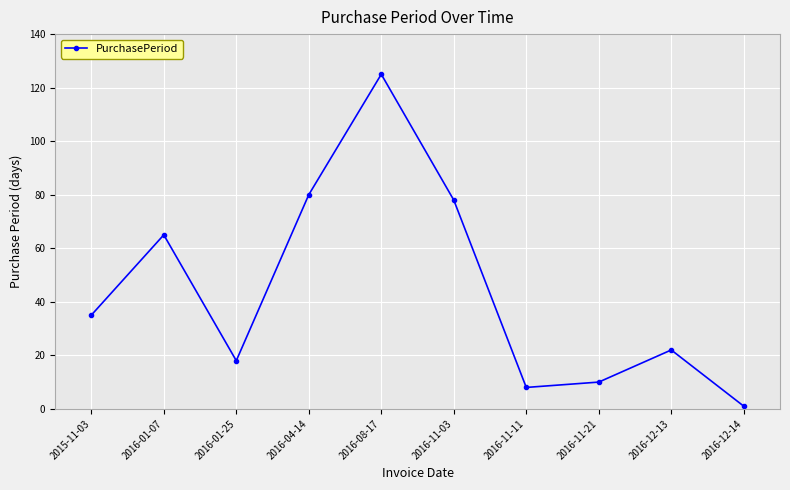

What is the maximum value shown in the chart?

125